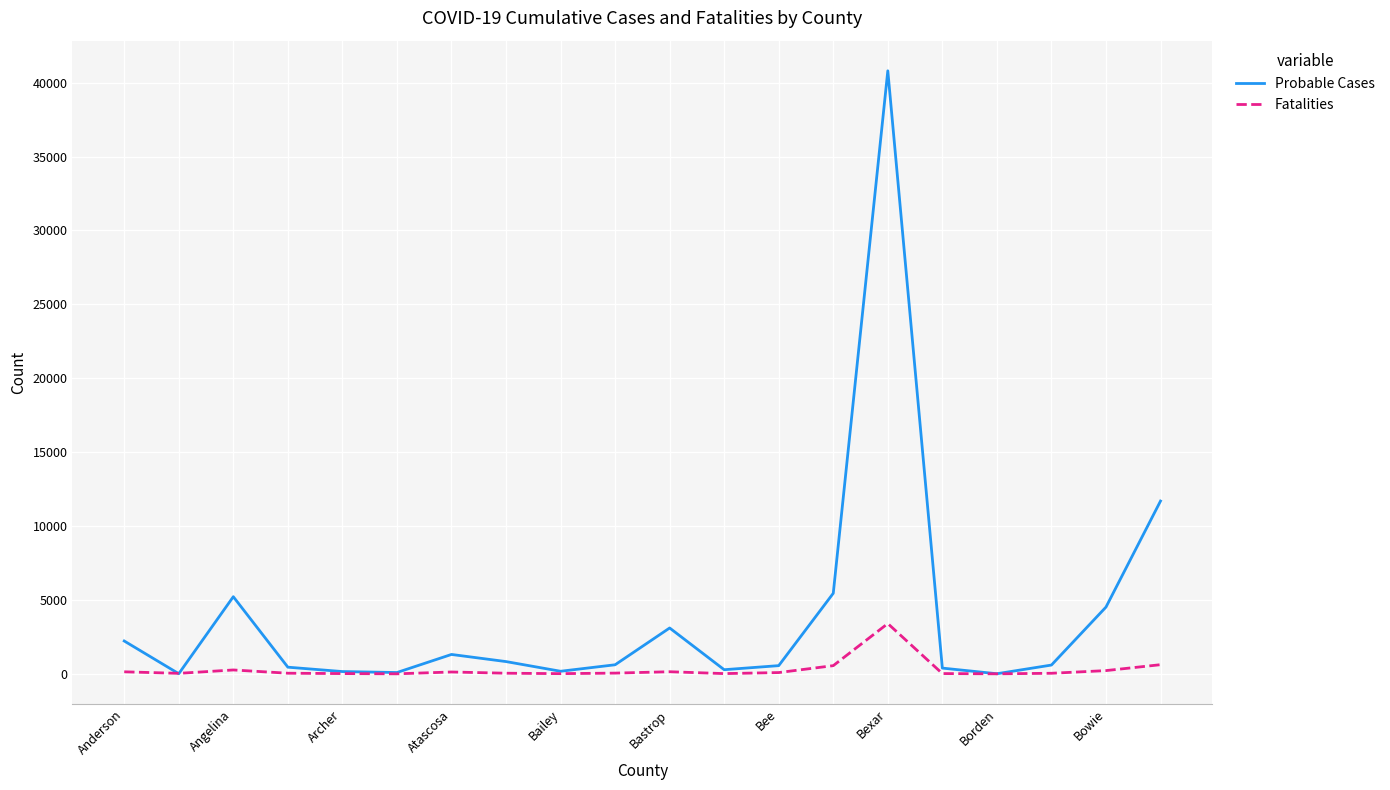

What is the maximum value for Probable Cases?

40798